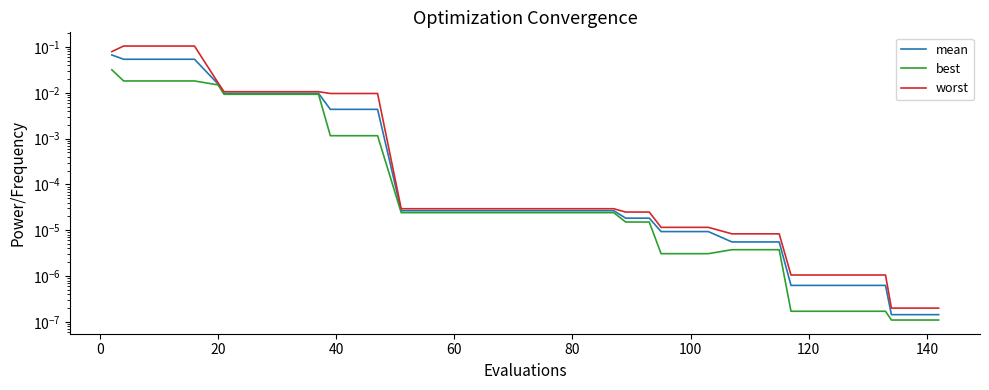

True or false: worst and best cross at least once.

False